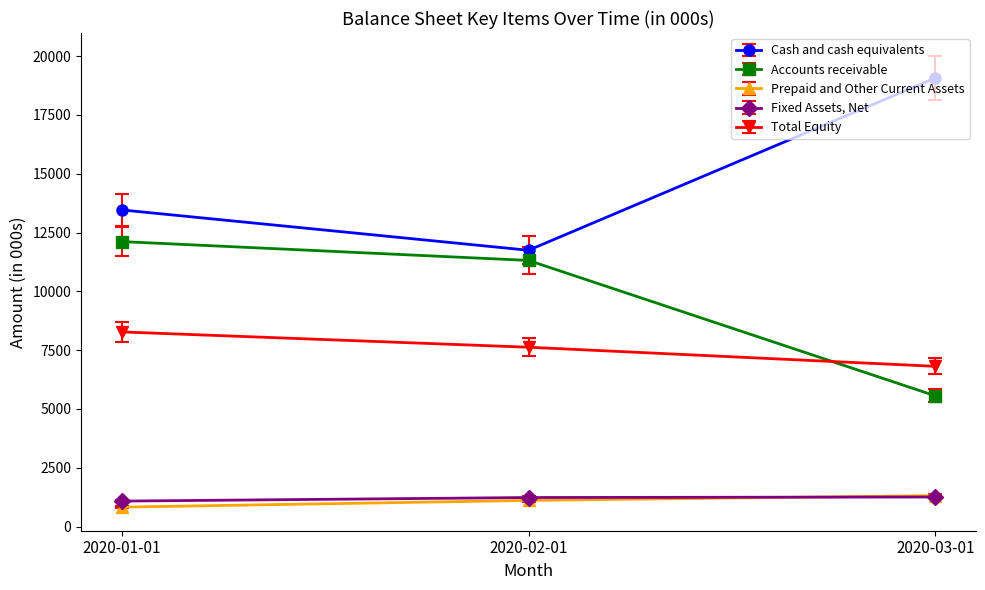

The value of Total Equity at 2020-03-01 is 10428.7. True or false?

False